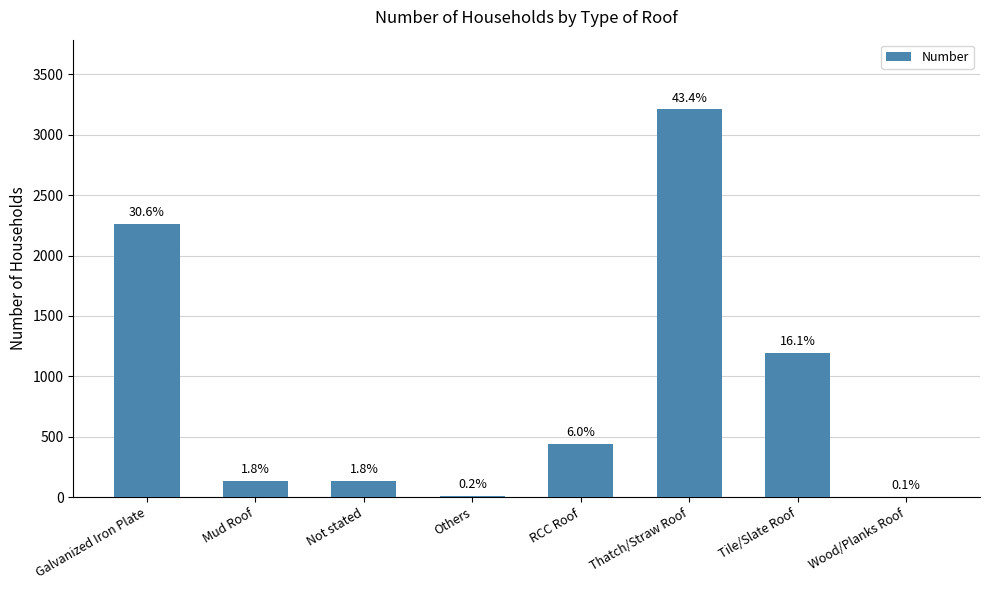

Are the bars horizontal?

No